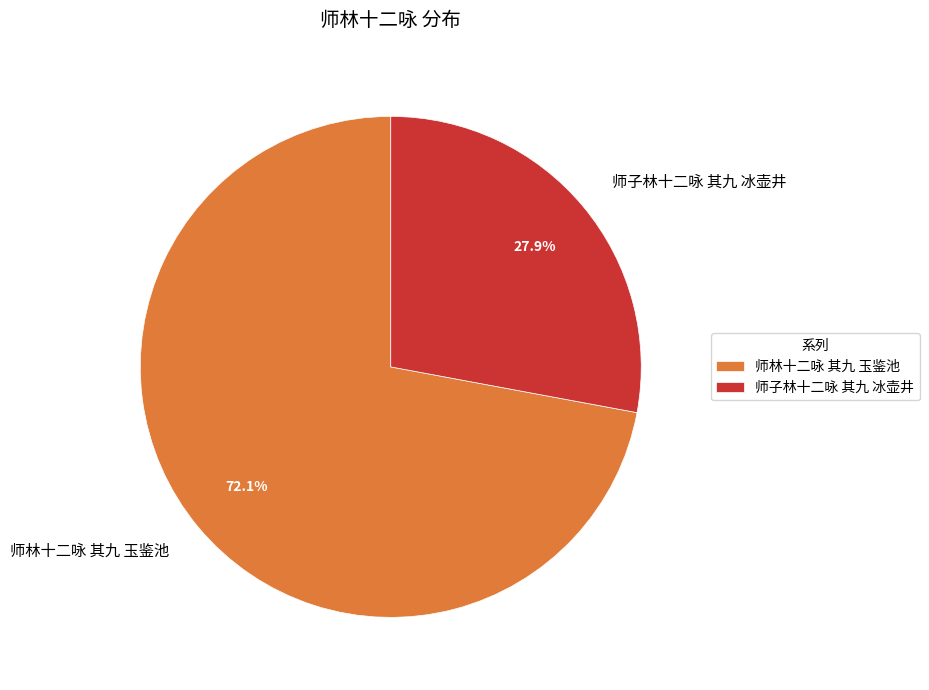

What is the largest slice in the pie chart?

师林十二咏 其九 玉鉴池